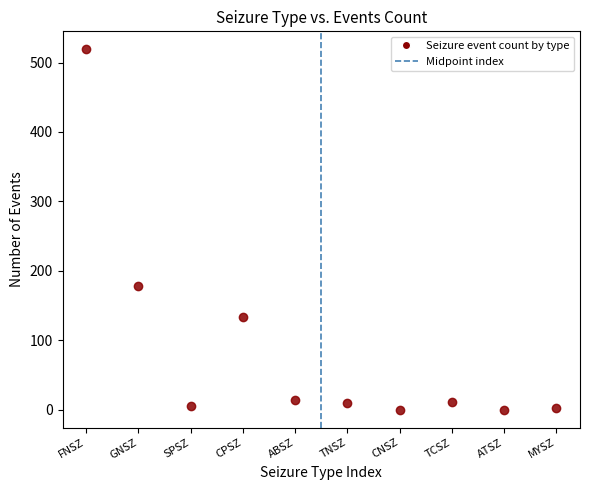

What Y value in the scatter plot is closest to 259?

178